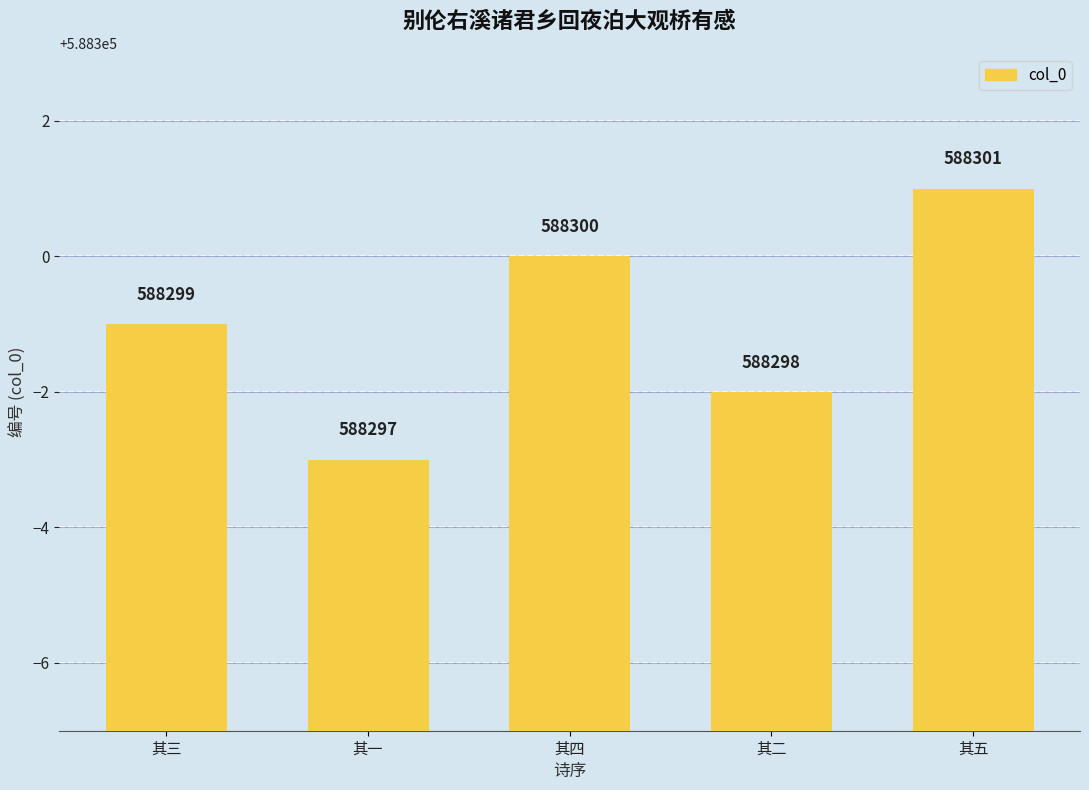

What is the average value?

588299